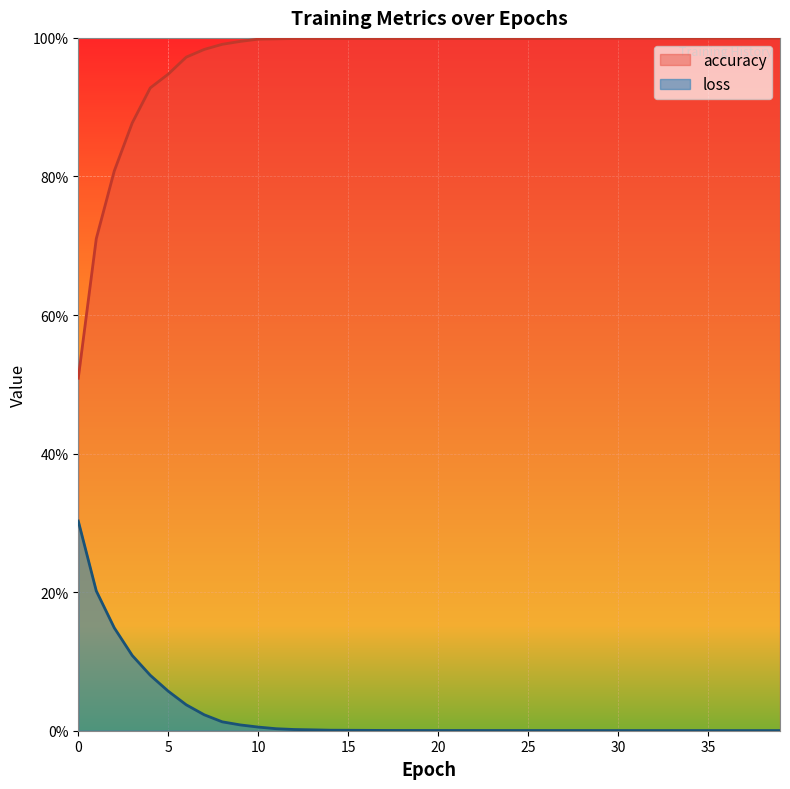

Between 34 and 39, which series saw the biggest shift?

loss